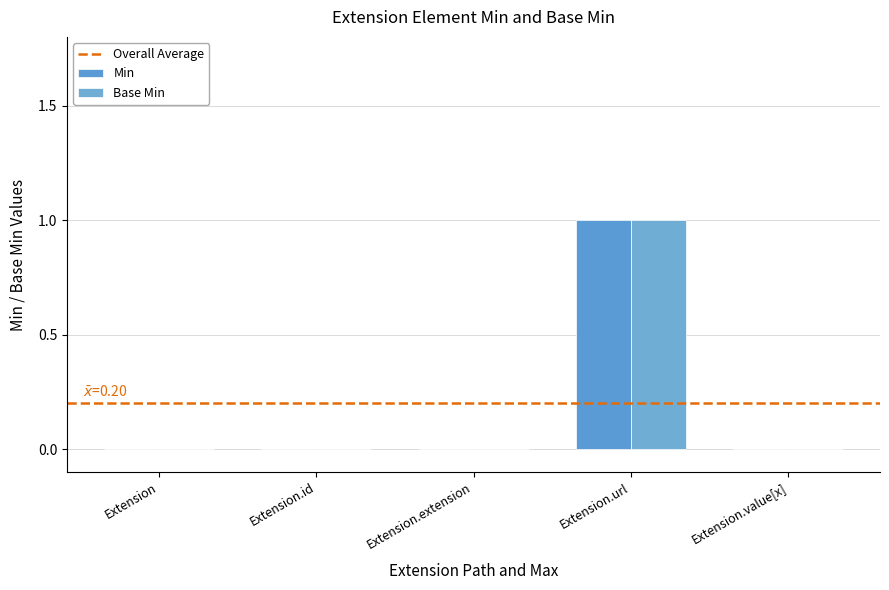

What is the maximum value shown in the chart?

1